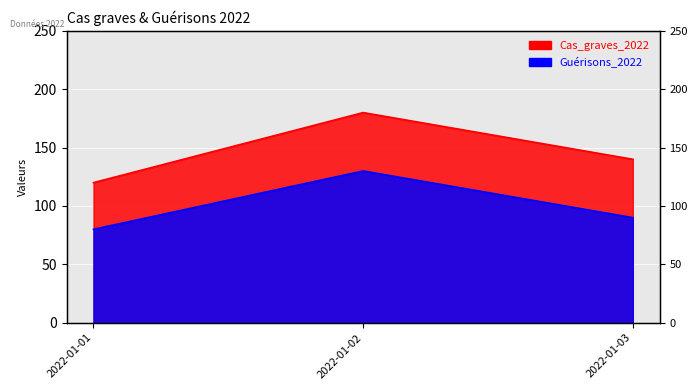

What is the value of the Cas_graves_2022 point at the 3rd from the left?

140